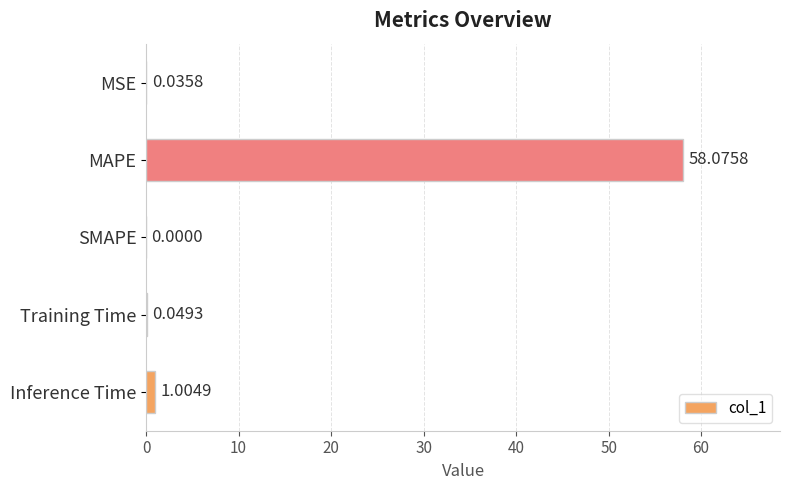

What is the greatest value displayed?

58.1